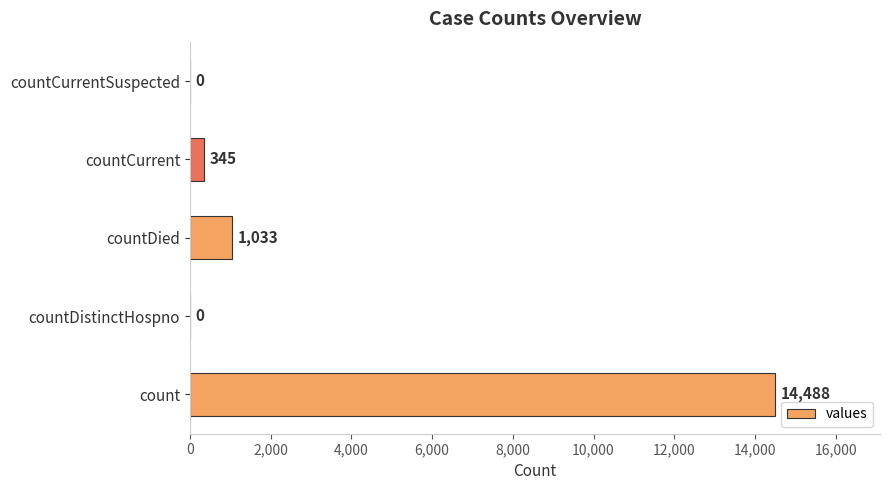

Which has a higher value, countCurrent or countCurrentSuspected?

countCurrent